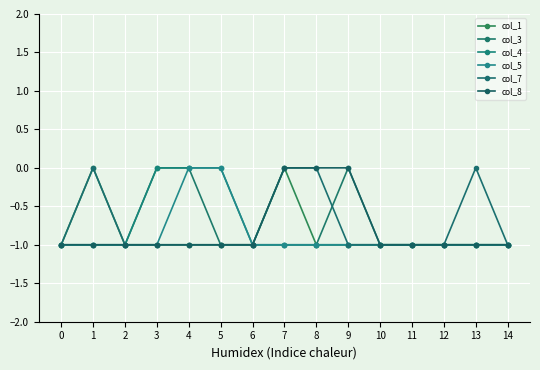

How many data points in col_4 are above -1?

3